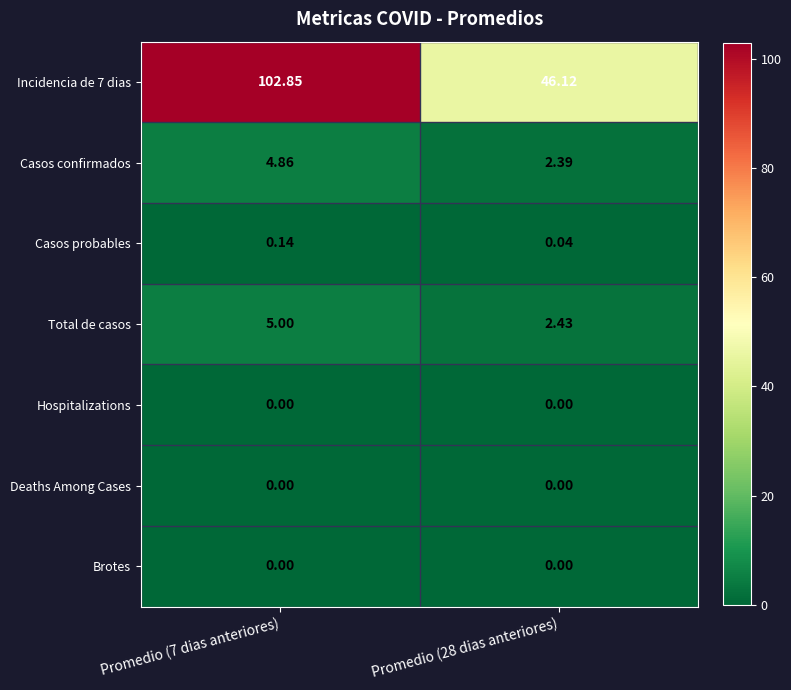

Is the value of Deaths Among Cases at Promedio (7 dias anteriores) greater than the value of Casos probables at Promedio (7 dias anteriores)?

No